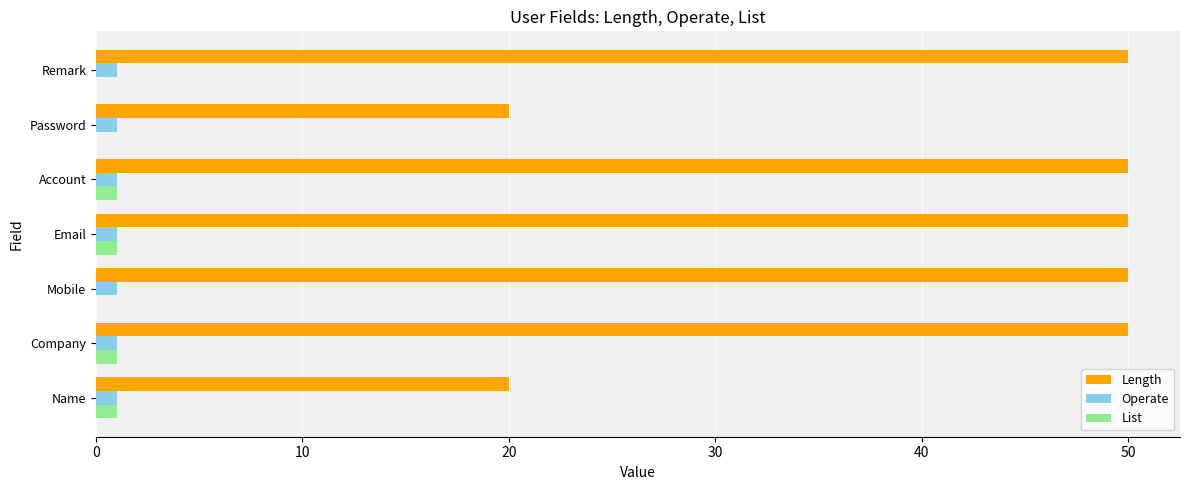

True or false: Length has a value of 20 at Password.

True